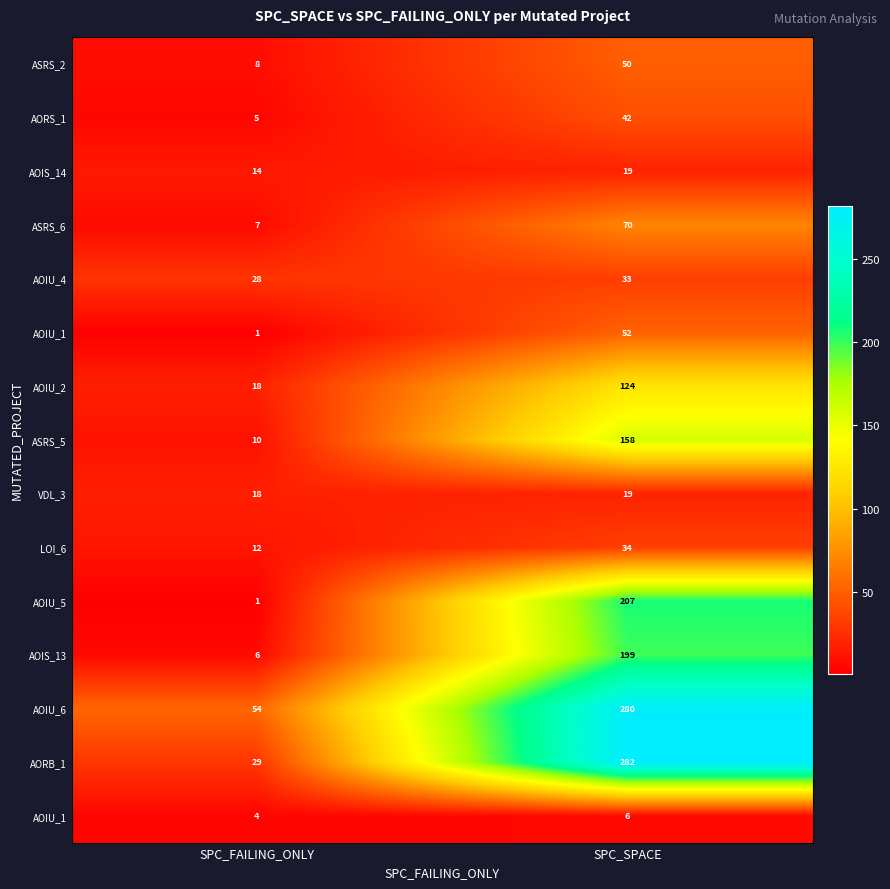

Between SPC_SPACE and SPC_FAILING_ONLY, which is larger?

SPC_SPACE